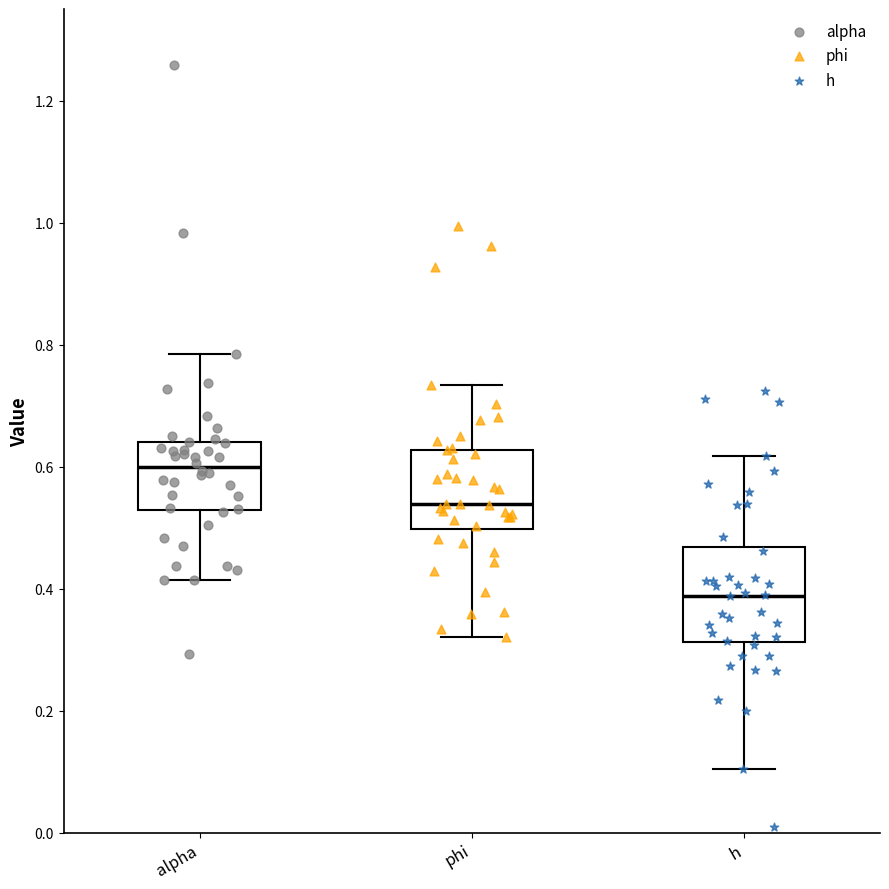

Reading left to right, transcribe this box plot: for each box, give where its median line is, the range the box spans, and where its two whiskers end, as read against the y-axis. The values are not printed on the chart, so give them approximately, as read against the axis.

alpha: median 0.60, box 0.52 to 0.64, whiskers 0.42 to 0.78
phi: median 0.54, box 0.50 to 0.62, whiskers 0.32 to 0.74
h: median 0.38, box 0.32 to 0.46, whiskers 0.10 to 0.62